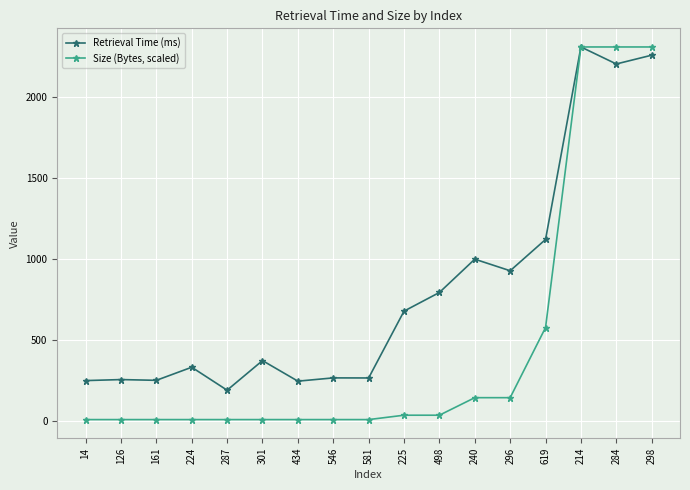

What is the maximum value shown in the chart?

2310.4